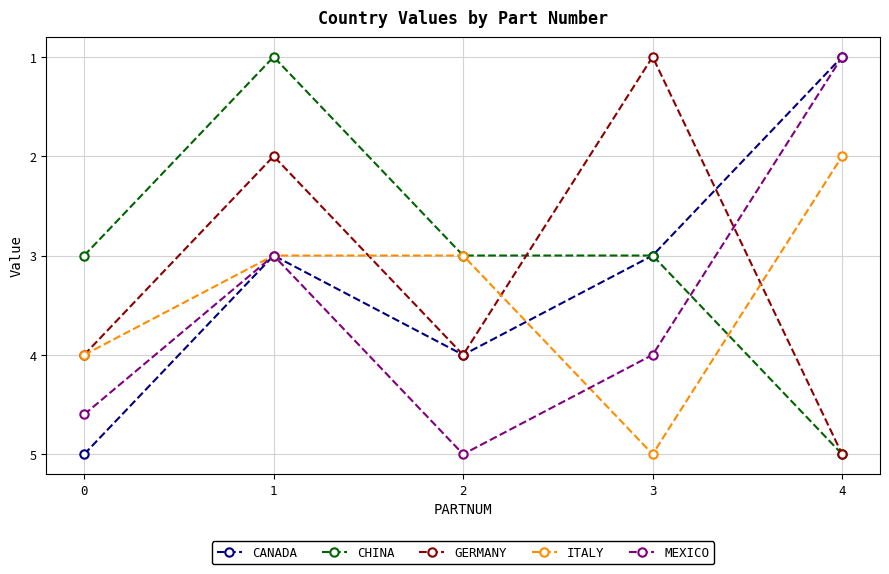

Which series changed the most between 2 and 4?

MEXICO